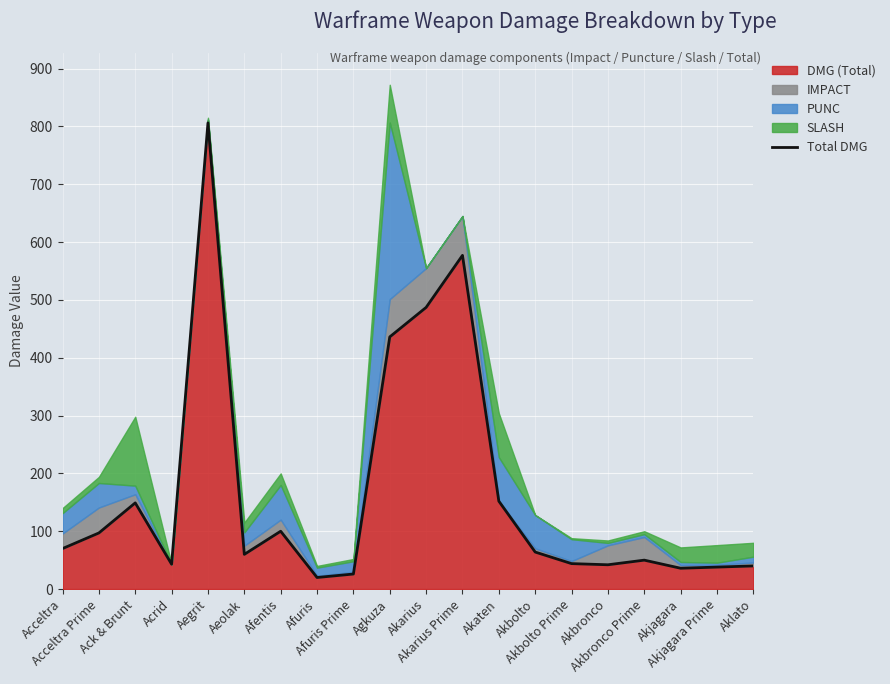

What is the difference between the second highest and minimum values?

557